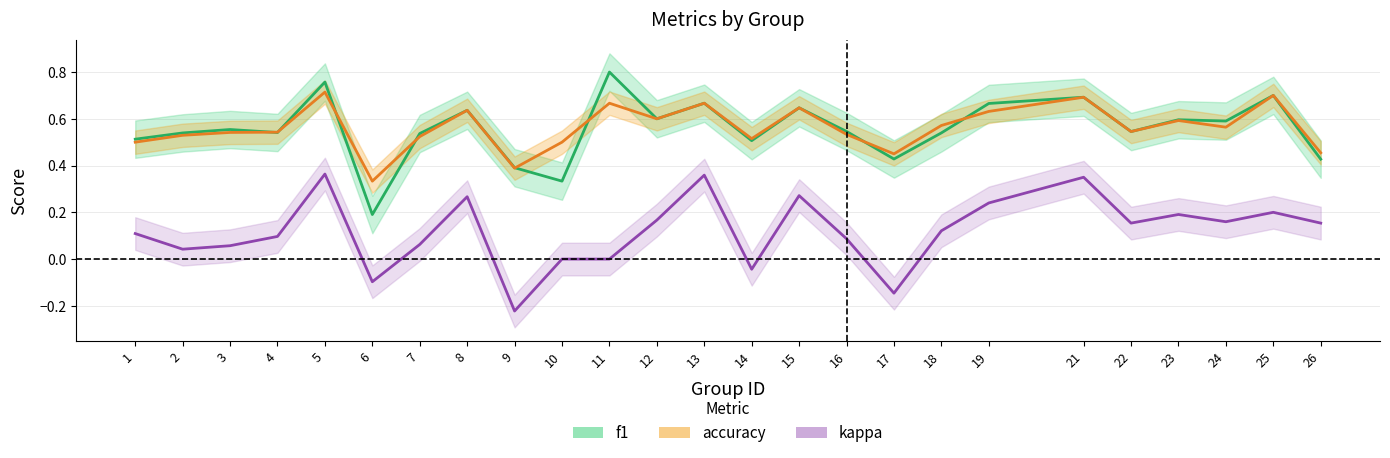

List the series in order of their peak value, highest first.

f1, accuracy, kappa